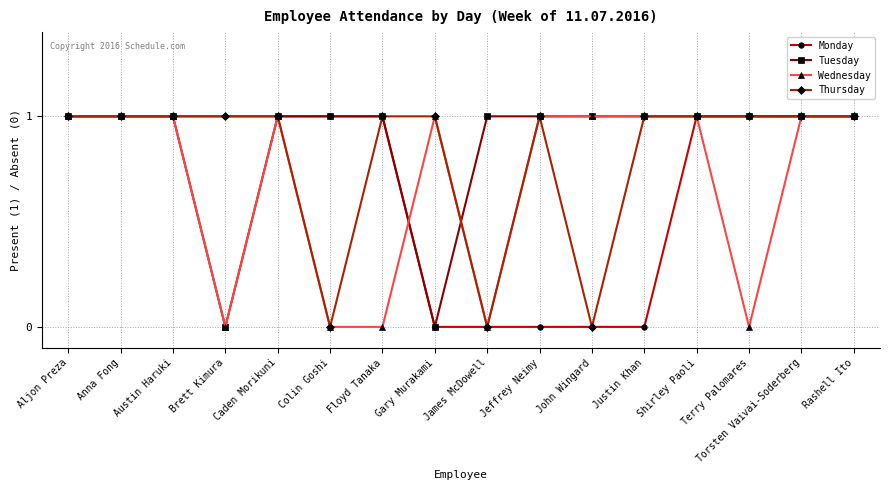

What is the label of the 10th point from the right?

Floyd Tanaka